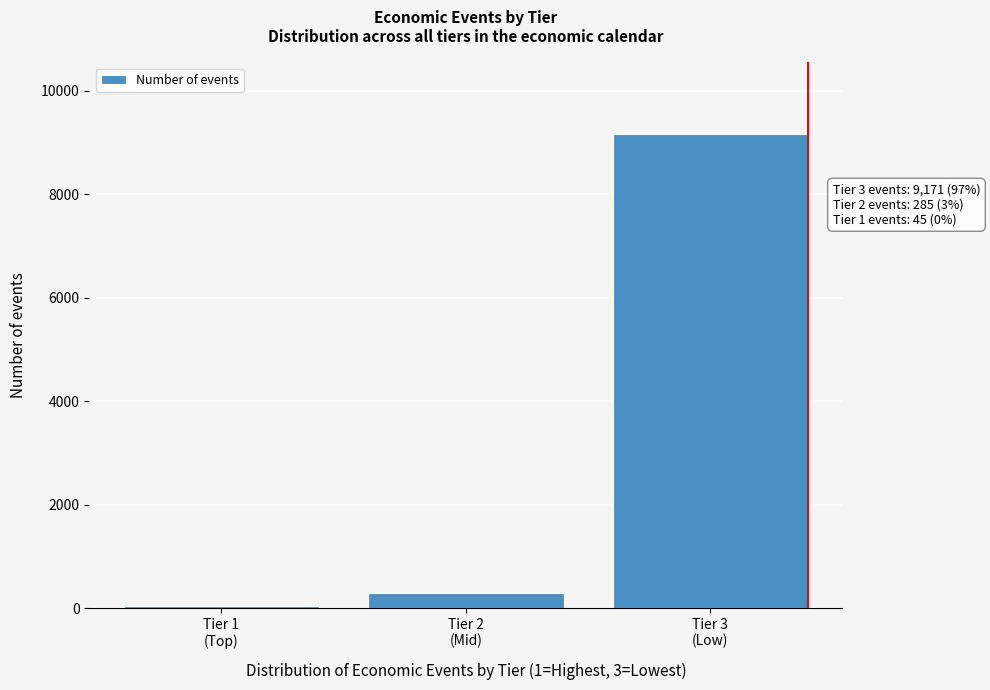

Reading left to right, list all the values displayed in this chart.

45	285	9171